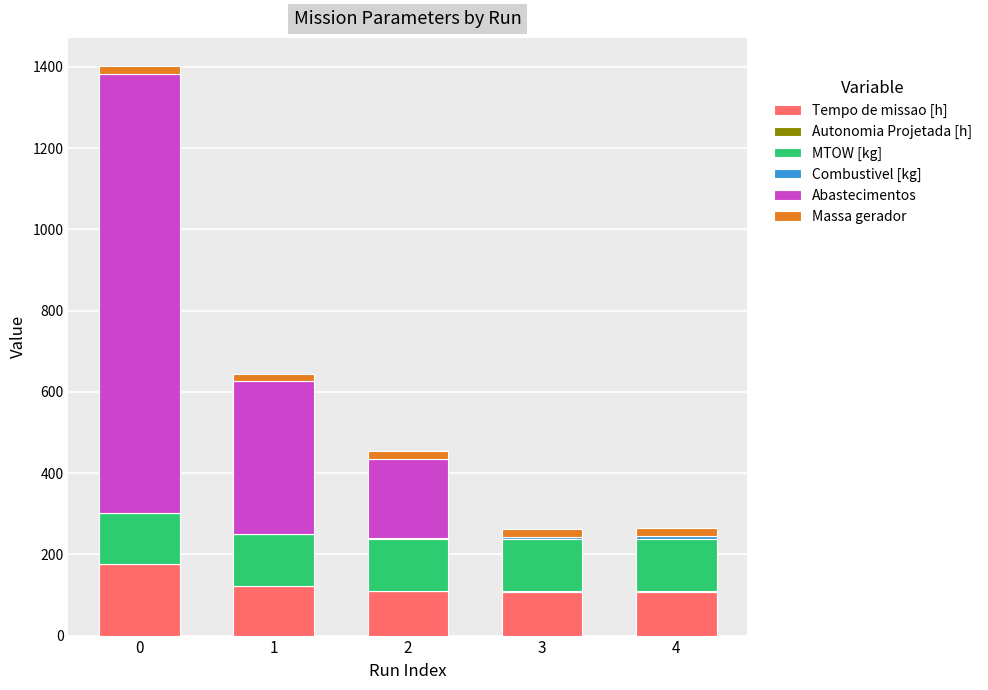

How many series are shown in this chart?

6